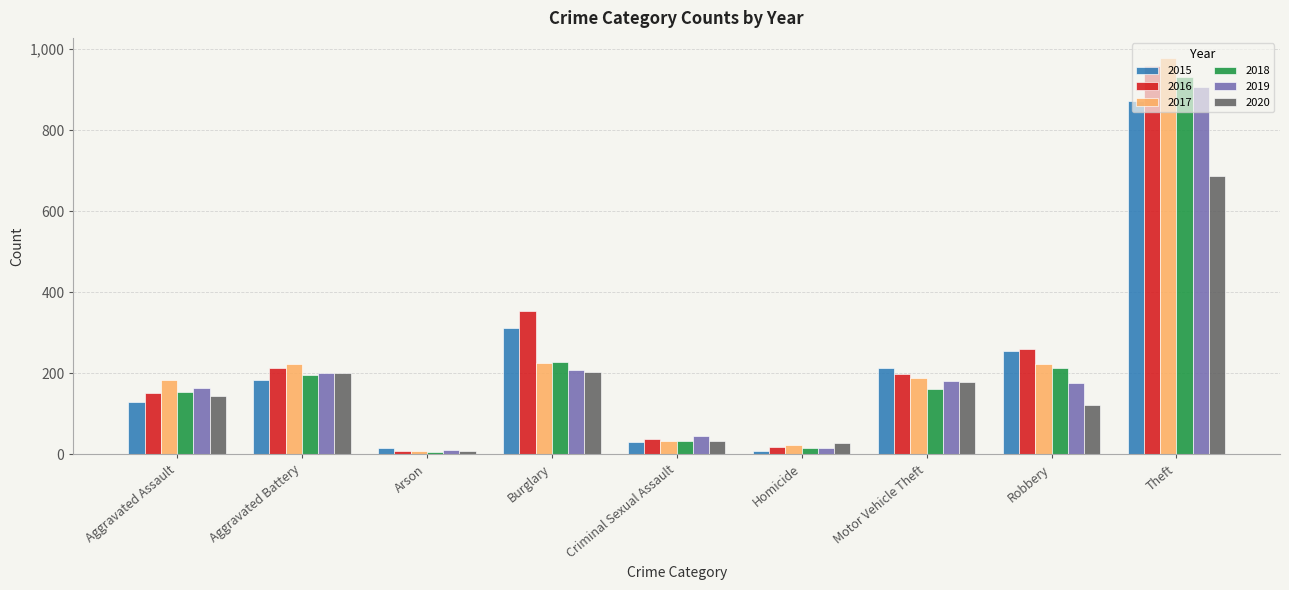

How many values in the 2019 series are below 176?

4